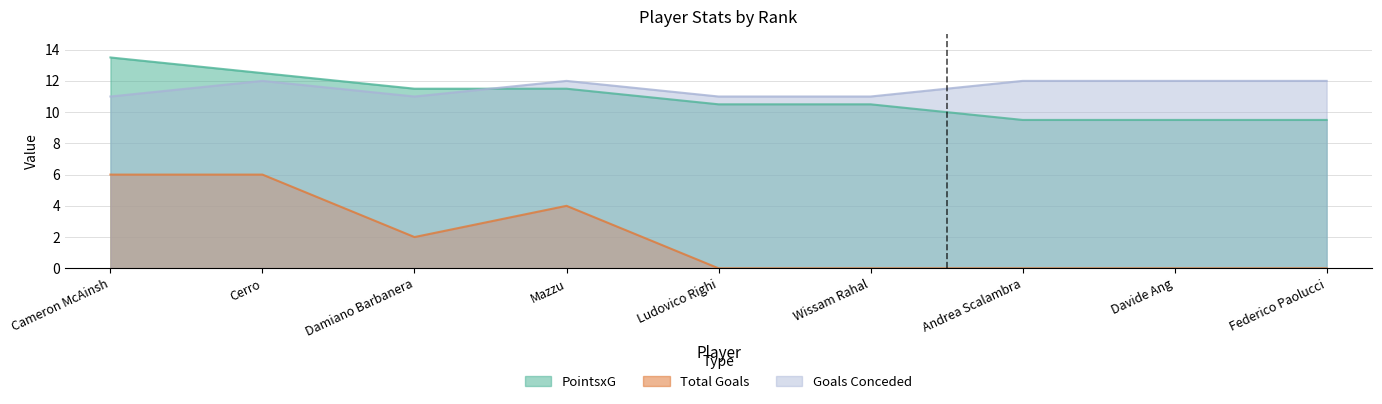

In Goals Conceded, how many points are lower than both neighbors (excluding endpoints)?

1